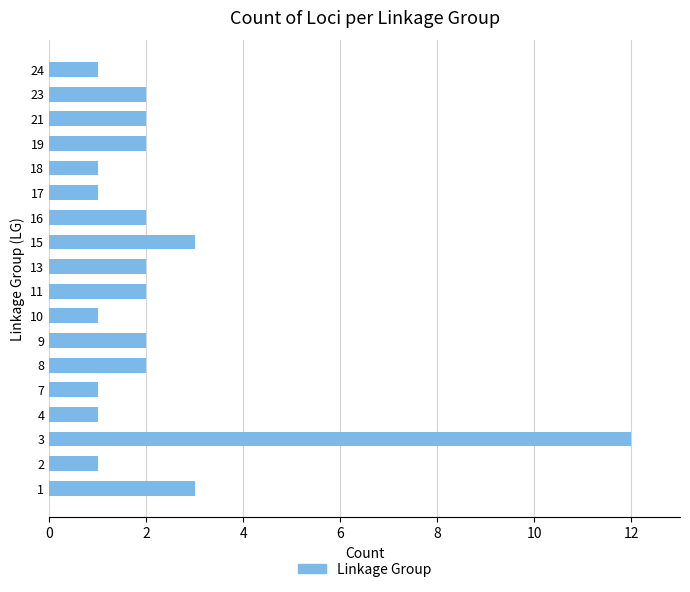

Does the chart contain stacked bars?

No